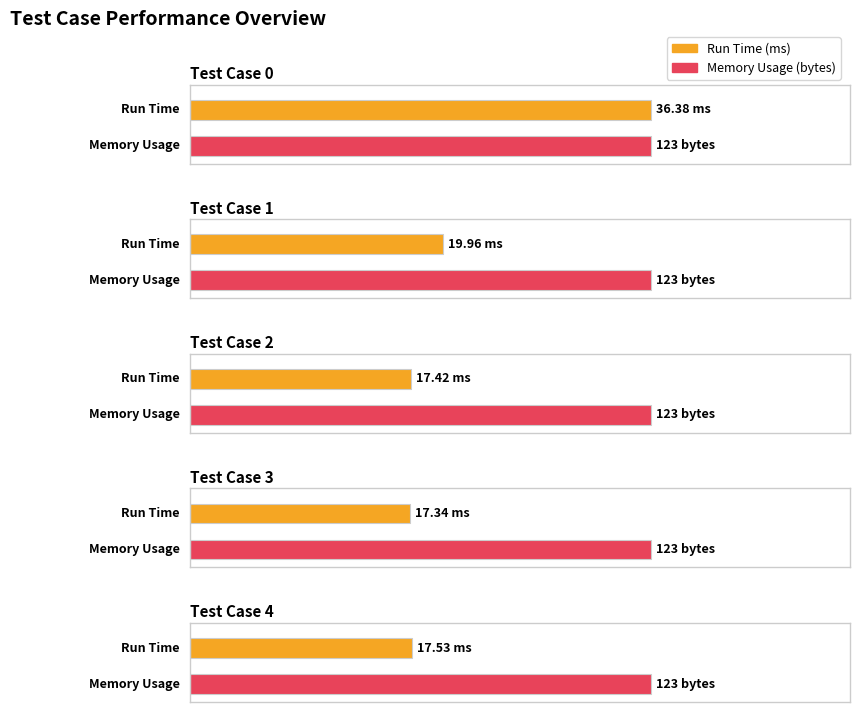

Is the value of Memory Usage (bytes) at 1 greater than the value of Run Time (ms) at 1?

Yes